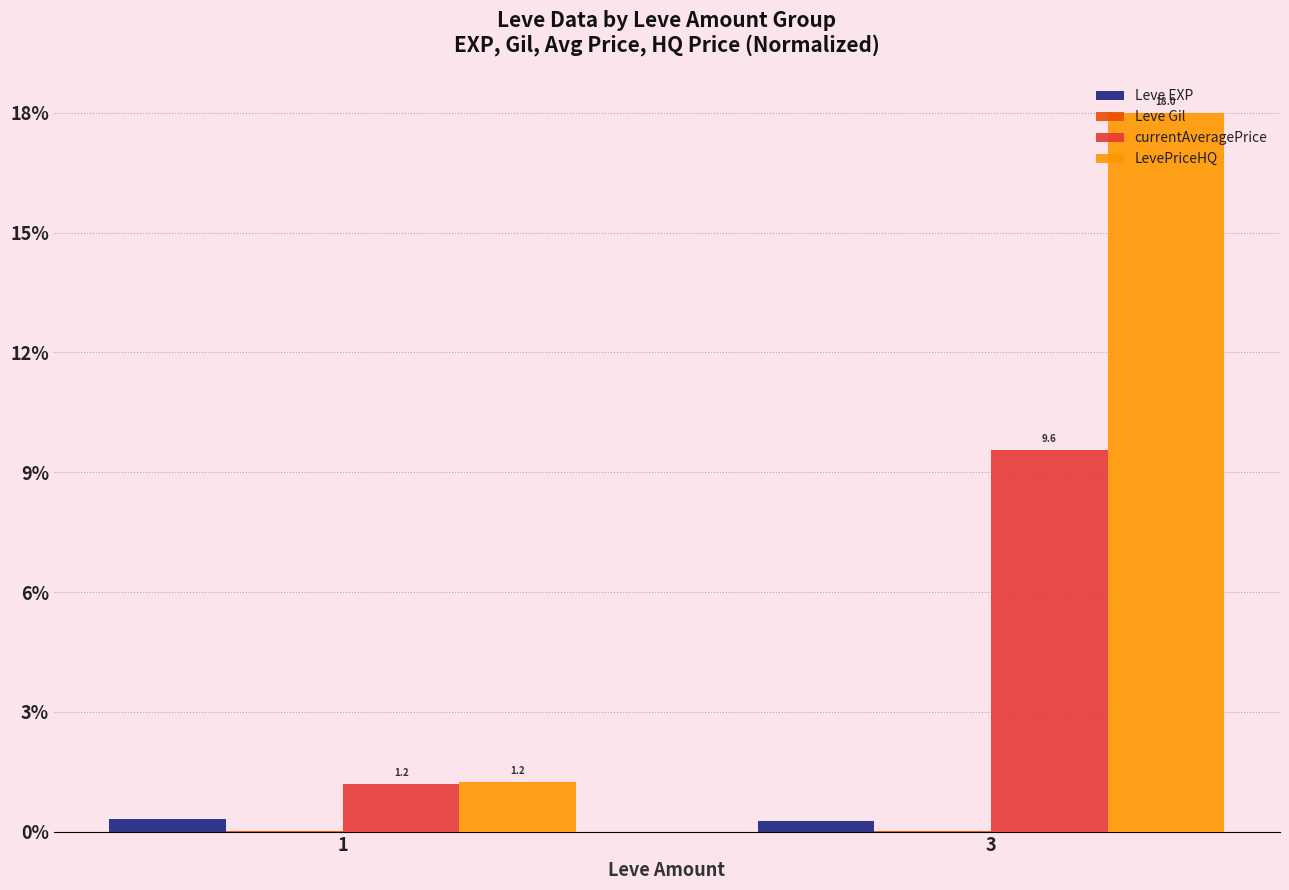

The value of LevePriceHQ at 1 is 0.3. True or false?

False